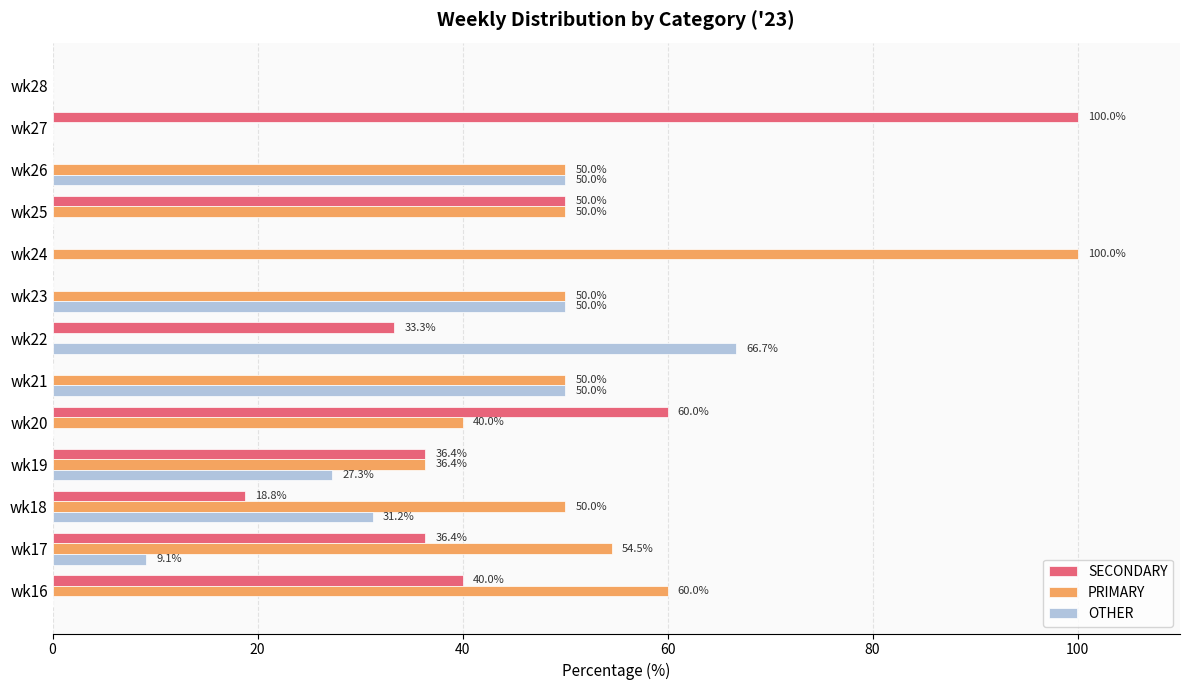

Is it true that SECONDARY equals 50.0 at wk25?

True